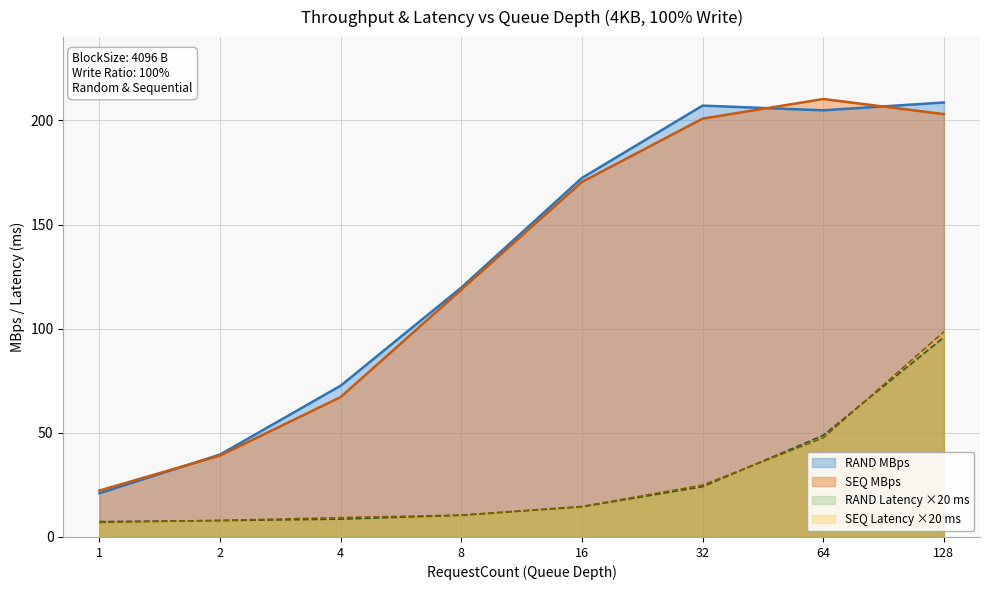

Does the chart have visible grid lines?

Yes